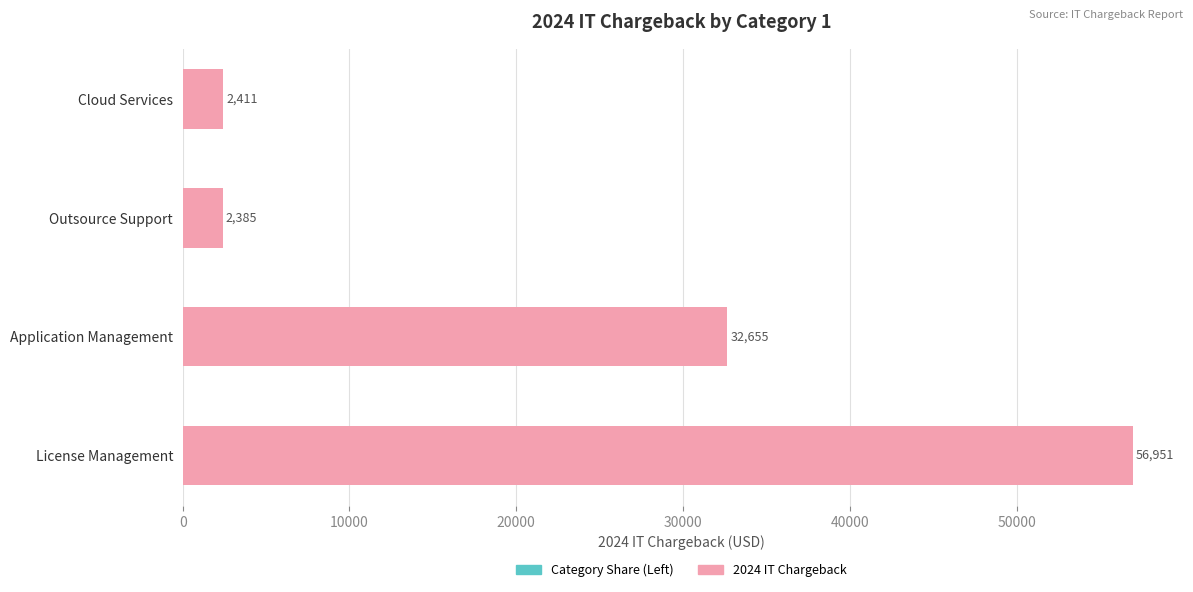

What is the maximum value shown in the chart?

56950.6